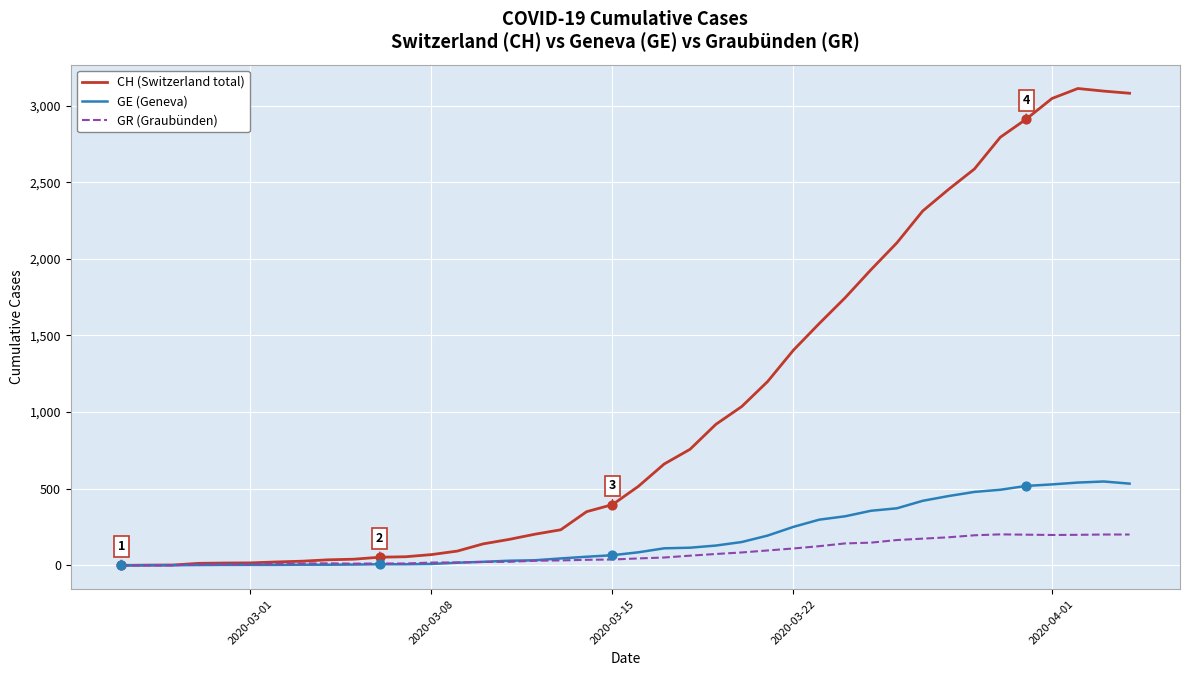

Which series has the largest total across all categories?

CH (Switzerland total)